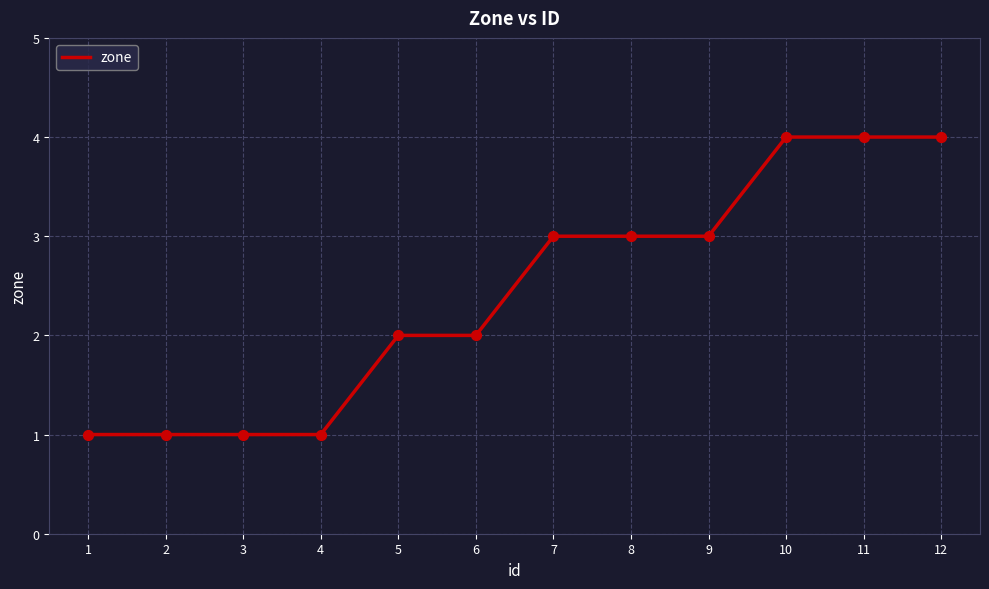

Approximately how many times larger is the value at 11 compared to 7?

1.3